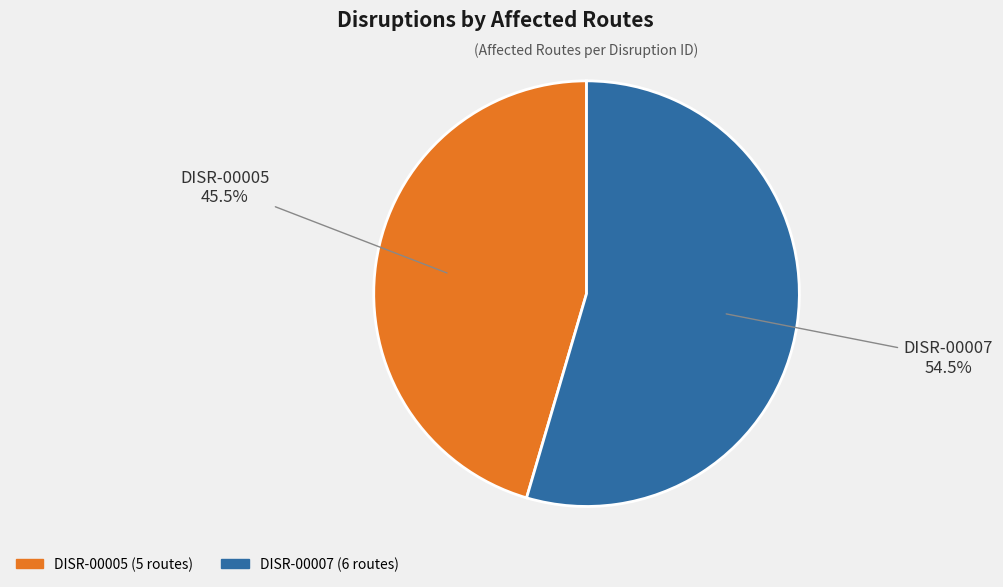

Which category has the smallest portion of the pie?

DISR-00005